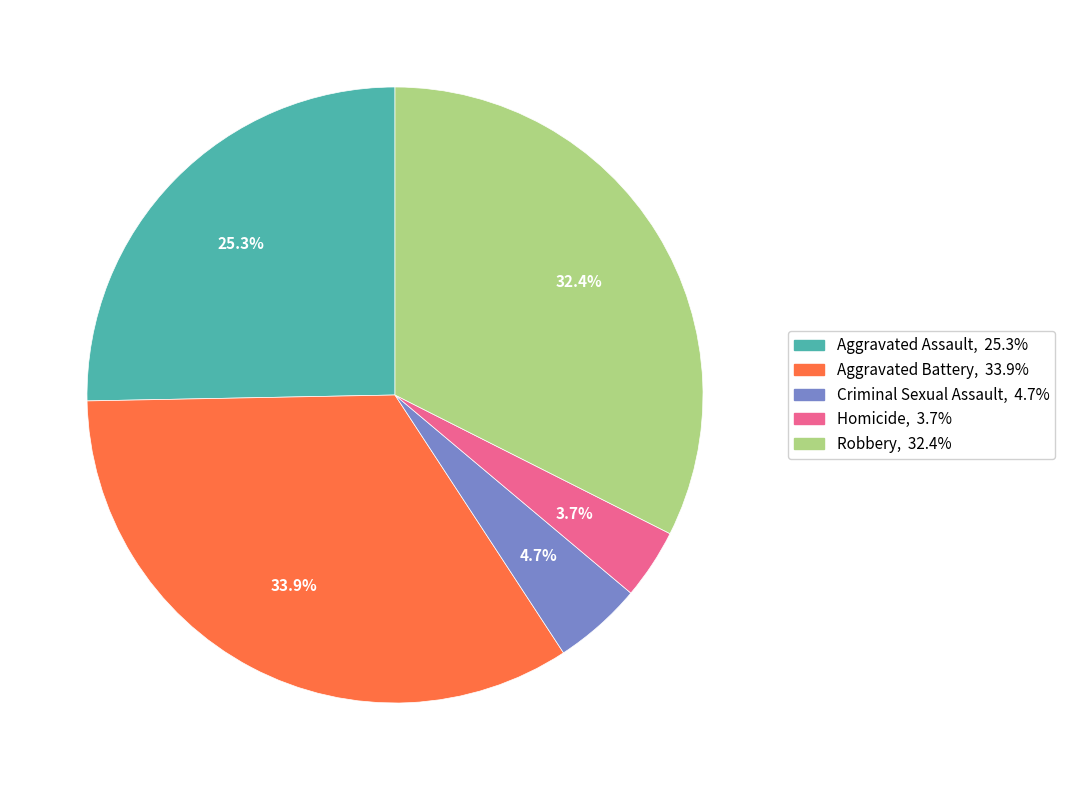

Does any single category account for the majority?

No